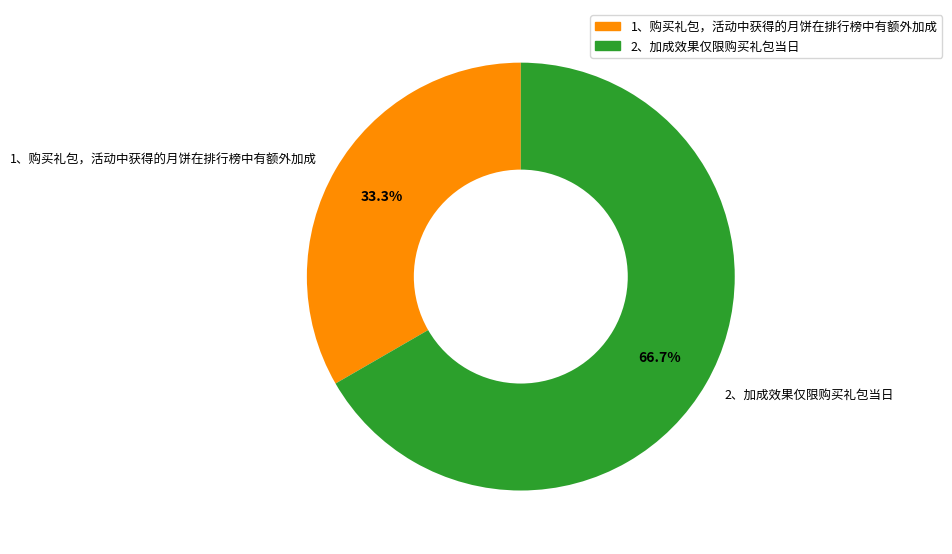

What is the ratio of the value at 1、购买礼包，活动中获得的月饼在排行榜中有额外加成 to the value at 2、加成效果仅限购买礼包当日?

0.5